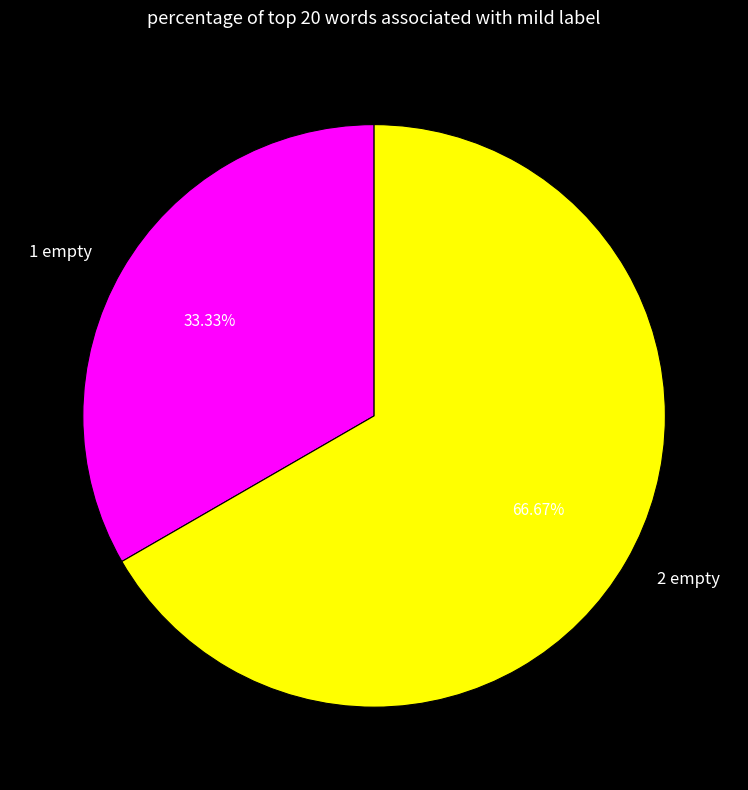

How many segments does this pie chart have?

2